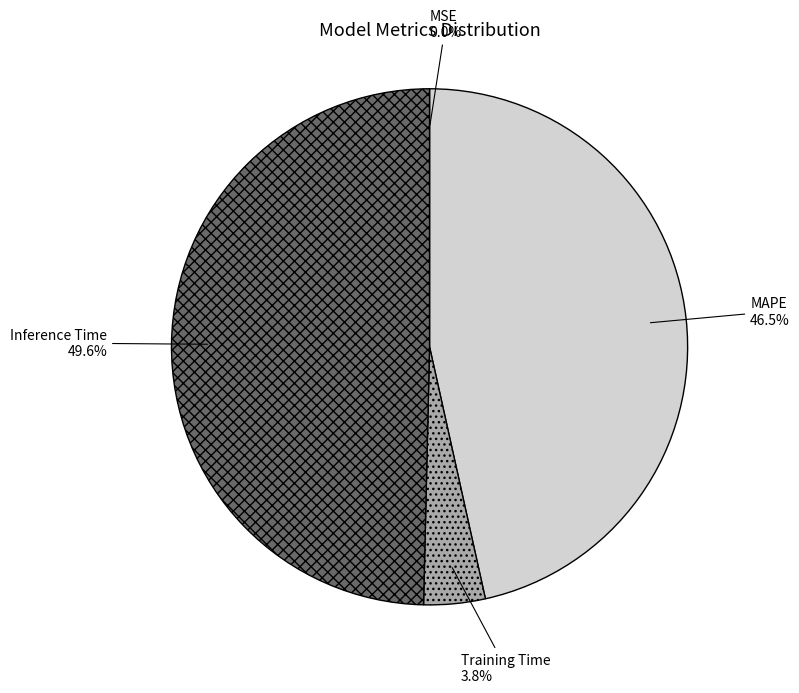

Approximately how many times larger is the value at Inference Time compared to MAPE?

1.1